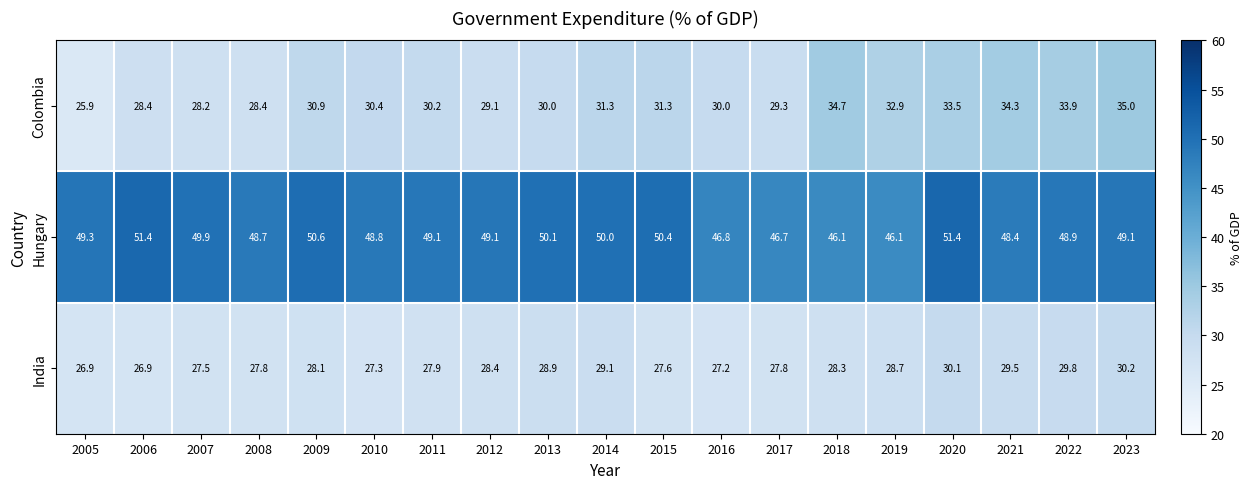

At which category is the sum across all series the highest?

2020